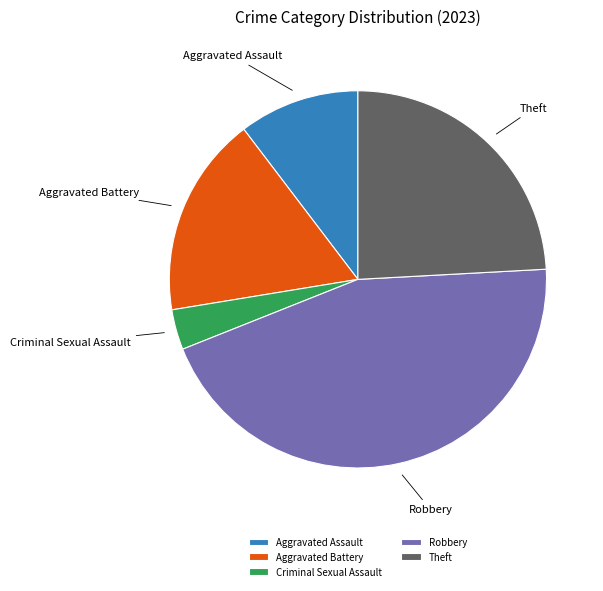

Count the number of slices in the pie.

5